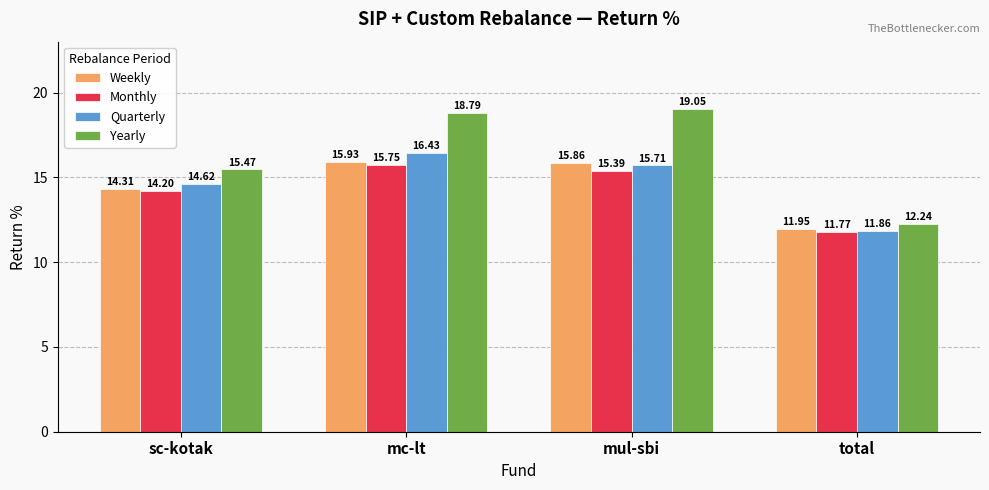

Is the value of Yearly at sc-kotak greater than the value of Monthly at sc-kotak?

Yes